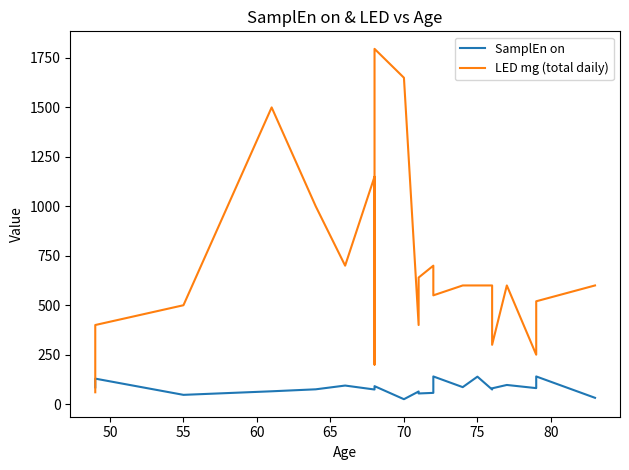

What is the sum of all SamplEn on values?

1817